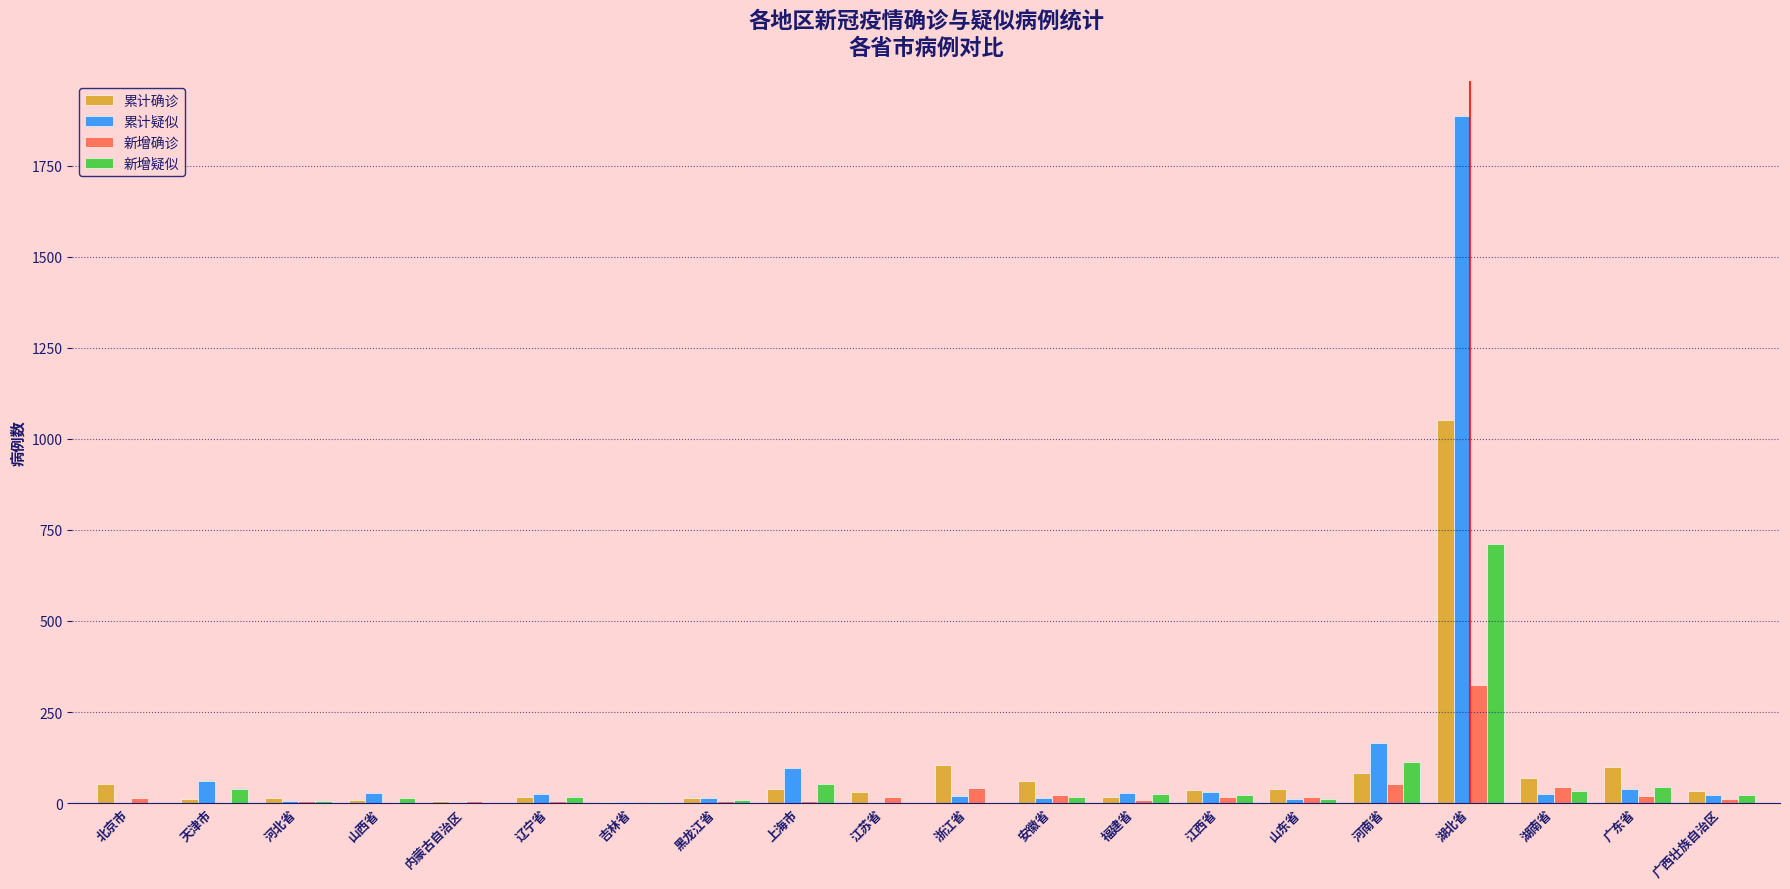

What is the sum of the 新增确诊 values at 湖北省 and 河北省?

328